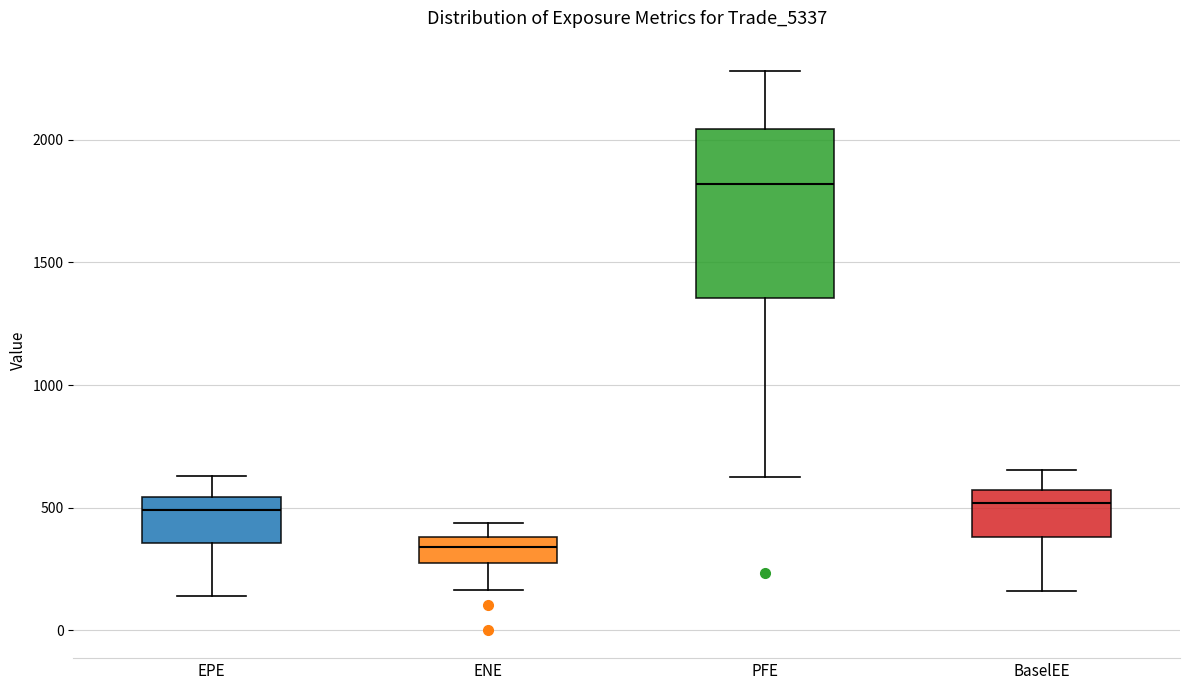

Reading left to right, transcribe this box plot: for each box, give where its median line is, the range the box spans, and where its two whiskers end, as read against the y-axis. The values are not printed on the chart, so give them approximately, as read against the axis.

EPE: median 500, box 350 to 550, whiskers 150 to 650
ENE: median 350, box 250 to 400, whiskers 150 to 450
PFE: median 1800, box 1350 to 2050, whiskers 600 to 2300
BaselEE: median 500, box 400 to 550, whiskers 150 to 650